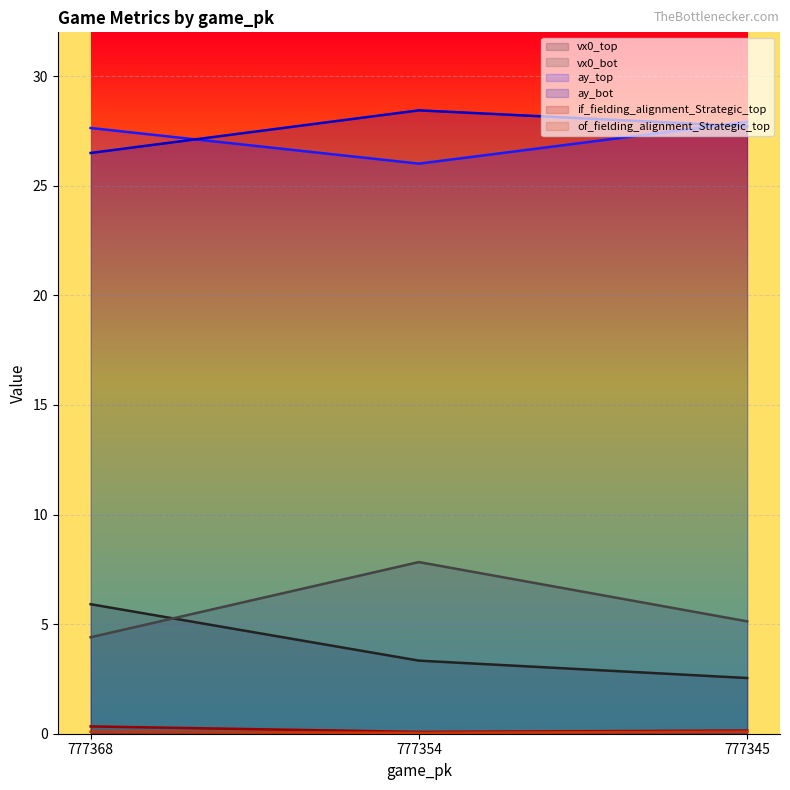

Reading left to right, what are all the values shown in this chart?

vx0_top: 5.9	3.3	2.5
vx0_bot: 4.4	7.8	5.1
ay_top: 27.6	26.0	27.9
ay_bot: 26.5	28.4	27.7
if_fielding_alignment_Strategic_top: 0.3	0.1	0.1
of_fielding_alignment_Strategic_top: 0.1	0.0	0.1